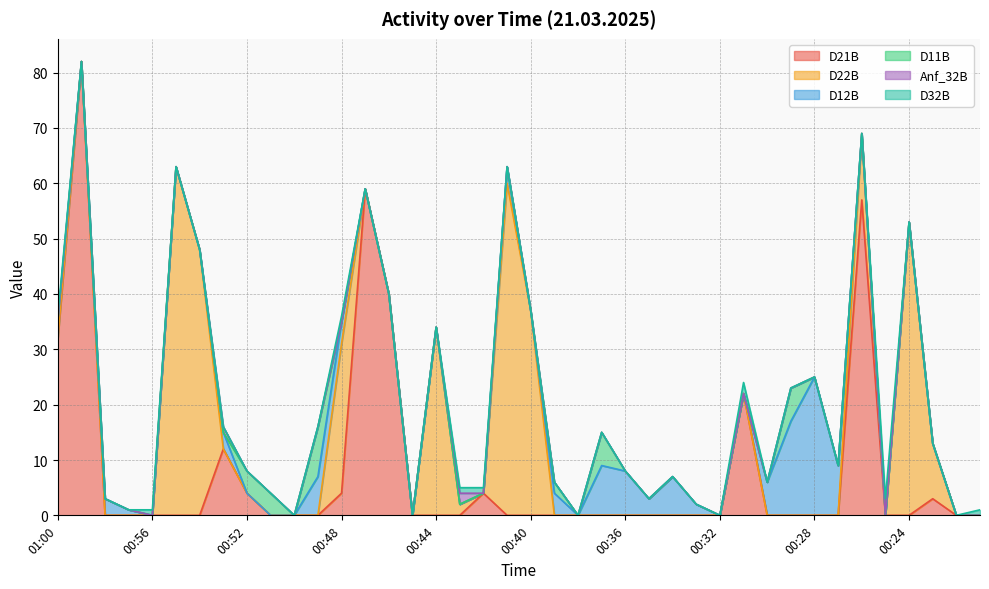

Between which two adjacent categories do D32B and D12B first intersect?

00:57 and 00:56